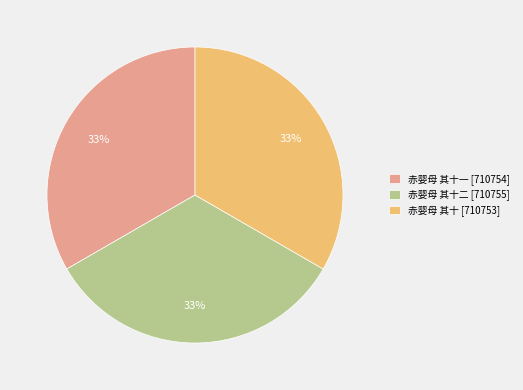

Count the number of slices in the pie.

3